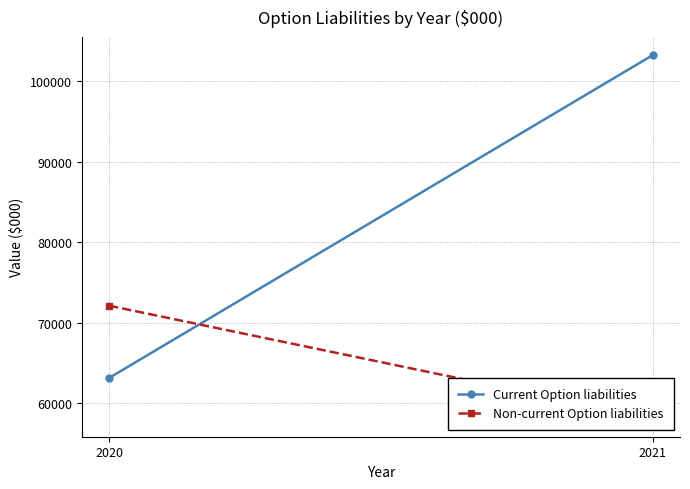

Which category has the lowest value across all series?

2021